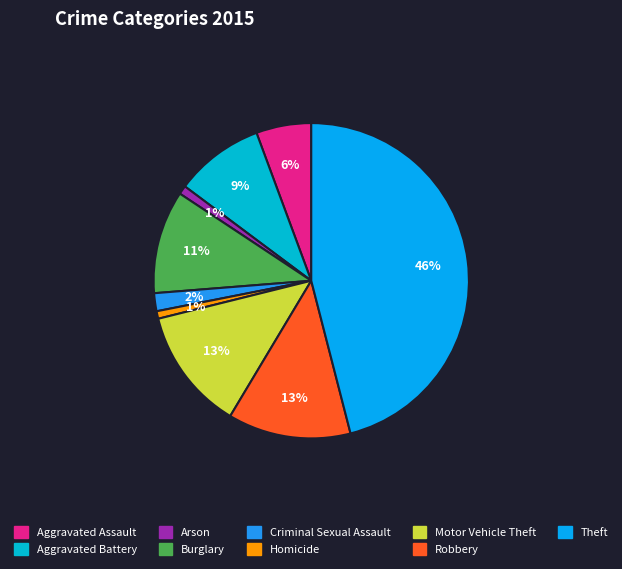

True or false: Homicide accounts for 14% of the total.

False